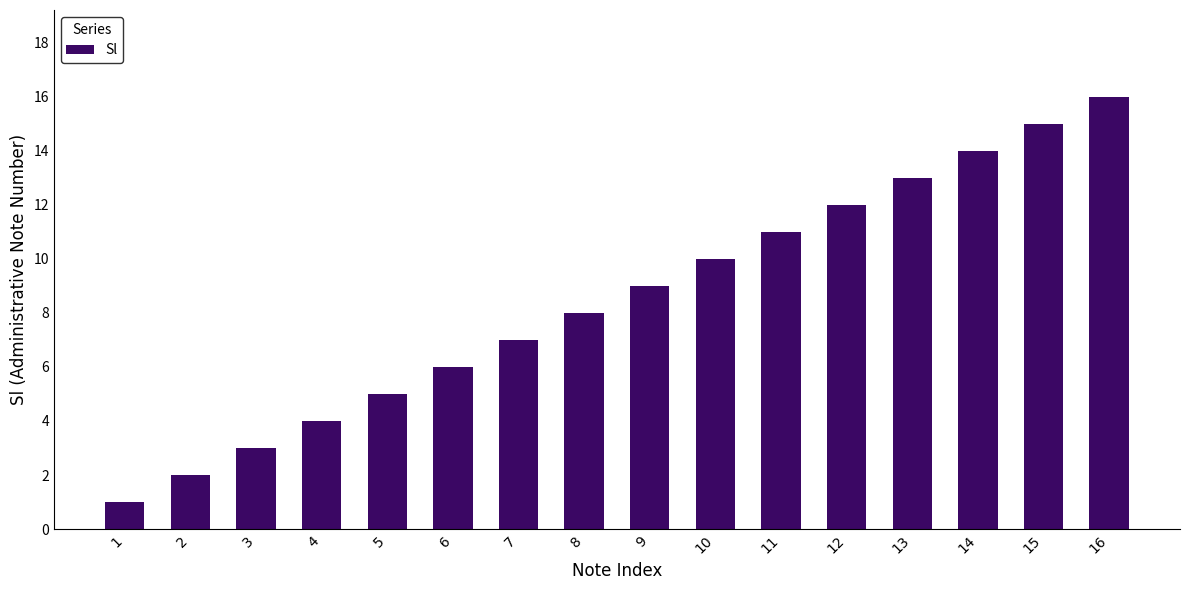

Approximately how many times larger is the value at 4 compared to 7?

0.6